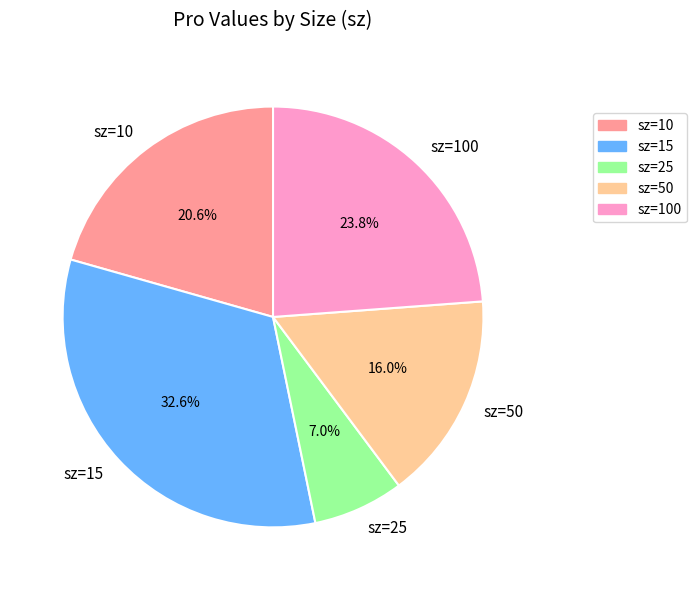

How many segments does this pie chart have?

5